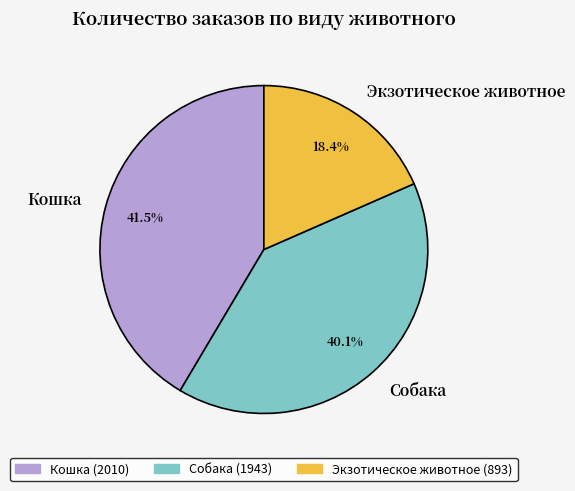

To the nearest percent, what is the average slice percentage?

33%